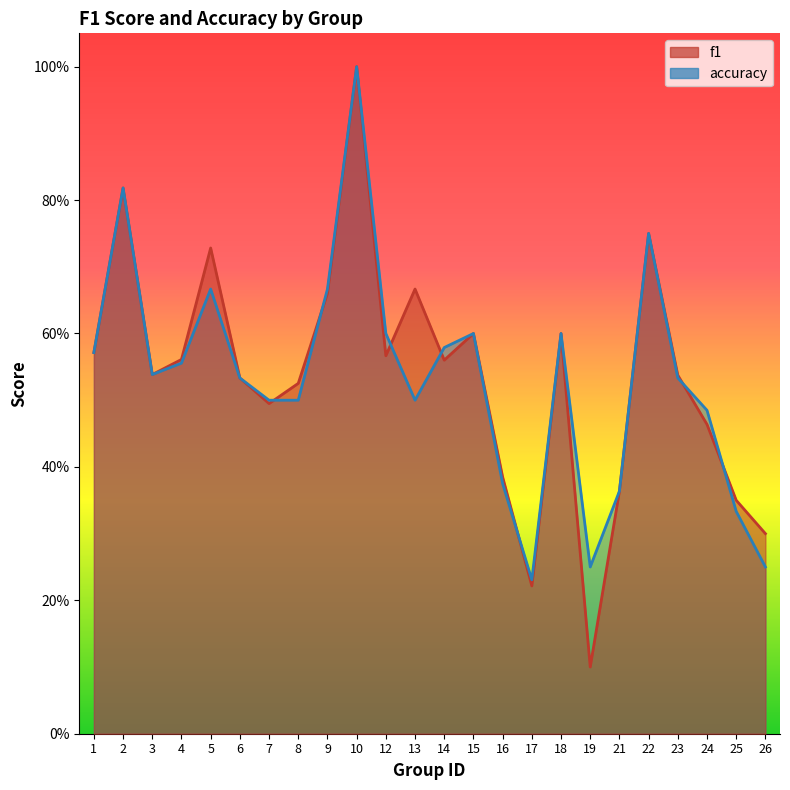

Reading left to right, transcribe all the data shown in this chart.

f1: 0.6	0.8	0.5	0.6	0.7	0.5	0.5	0.5	0.7	1.0	0.6	0.7	0.6	0.6	0.4	0.2	0.6	0.1	0.4	0.8	0.5	0.5	0.4	0.3
accuracy: 0.6	0.8	0.5	0.6	0.7	0.5	0.5	0.5	0.7	1.0	0.6	0.5	0.6	0.6	0.4	0.2	0.6	0.2	0.4	0.8	0.5	0.5	0.3	0.2